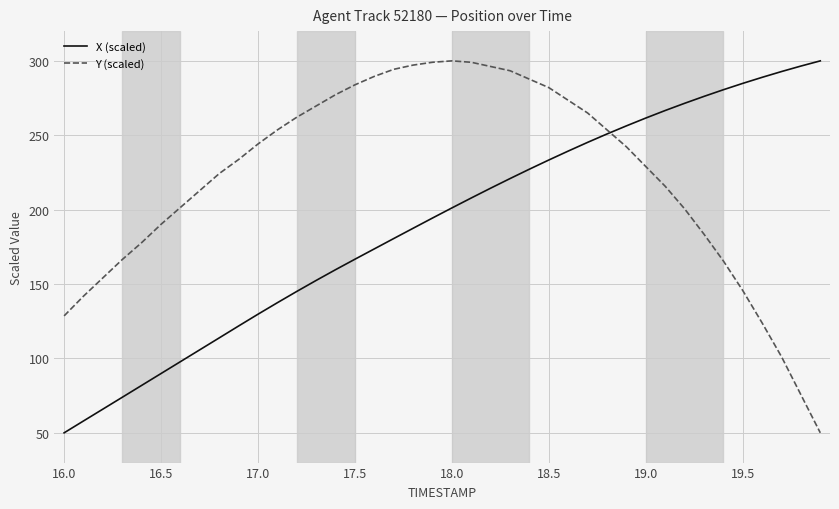

How many lines are shown in the chart?

2